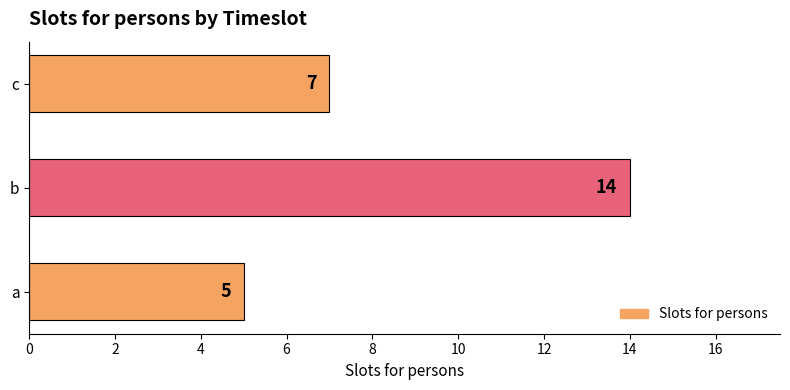

What is the minimum value shown in the chart?

5